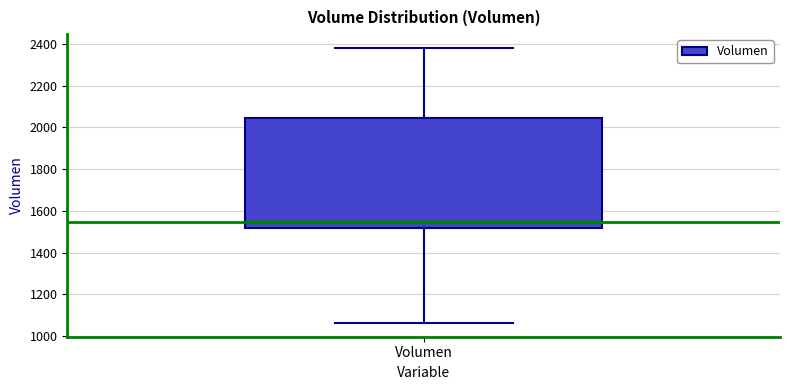

Transcribe this box plot: give where the median line is, the range the box spans, and where the two whiskers end, as read against the y-axis. The values are not printed on the chart, so give them approximately, as read against the axis.

median 1540, box 1520 to 2040, whiskers 1060 to 2380